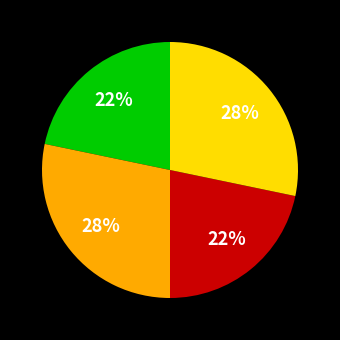

Is there a majority slice in this chart?

No